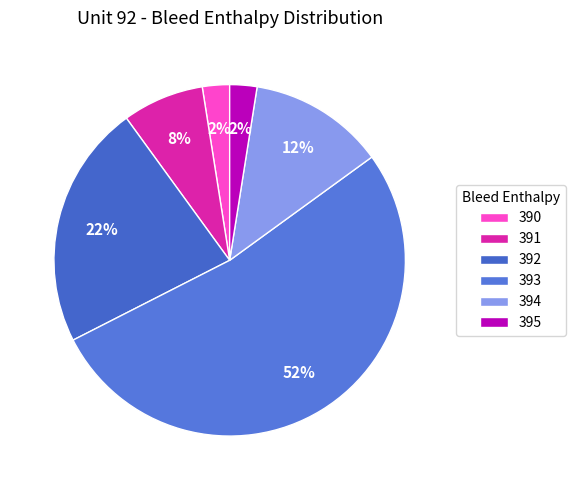

Count the number of slices in the pie.

6